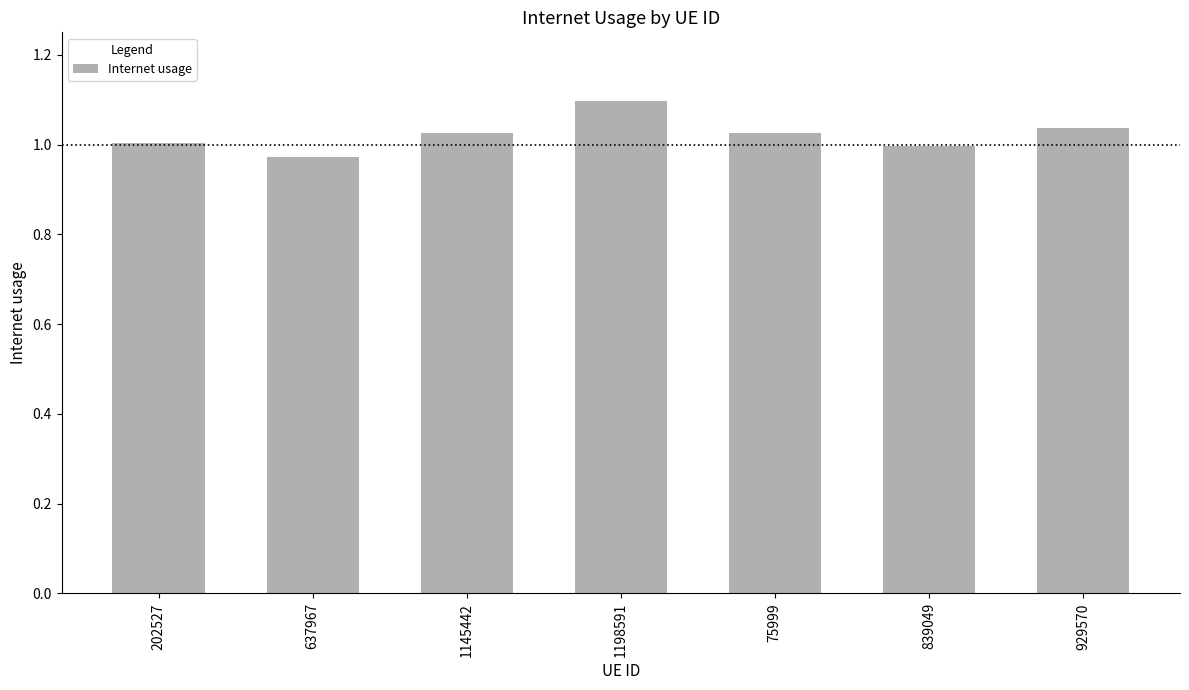

How many bars are there in total?

7